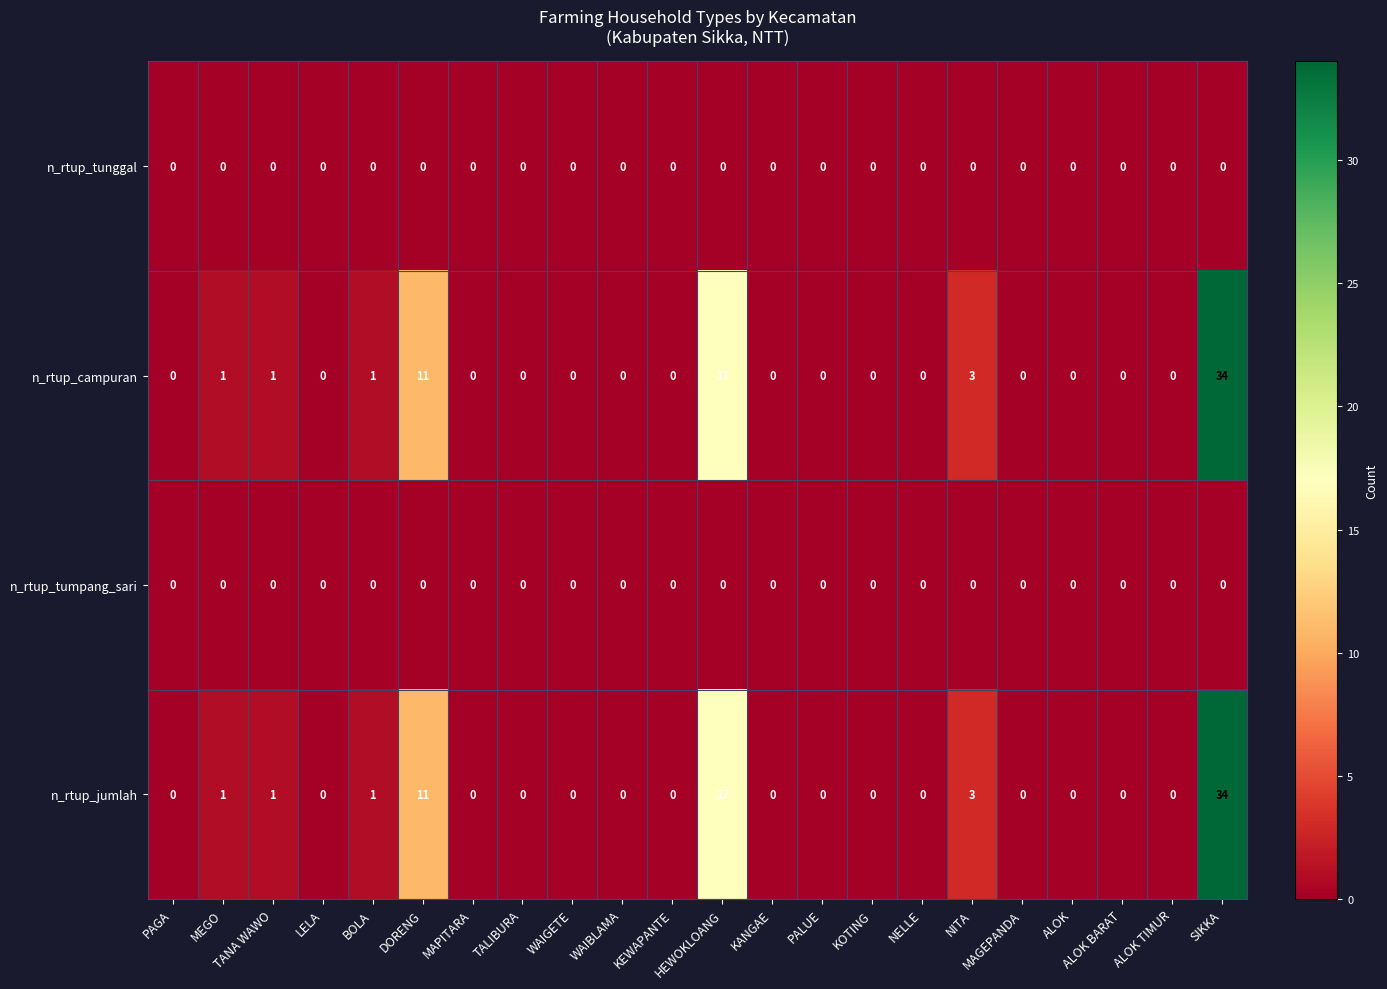

What is the difference between the maximum and minimum values in the n_rtup_jumlah series?

34